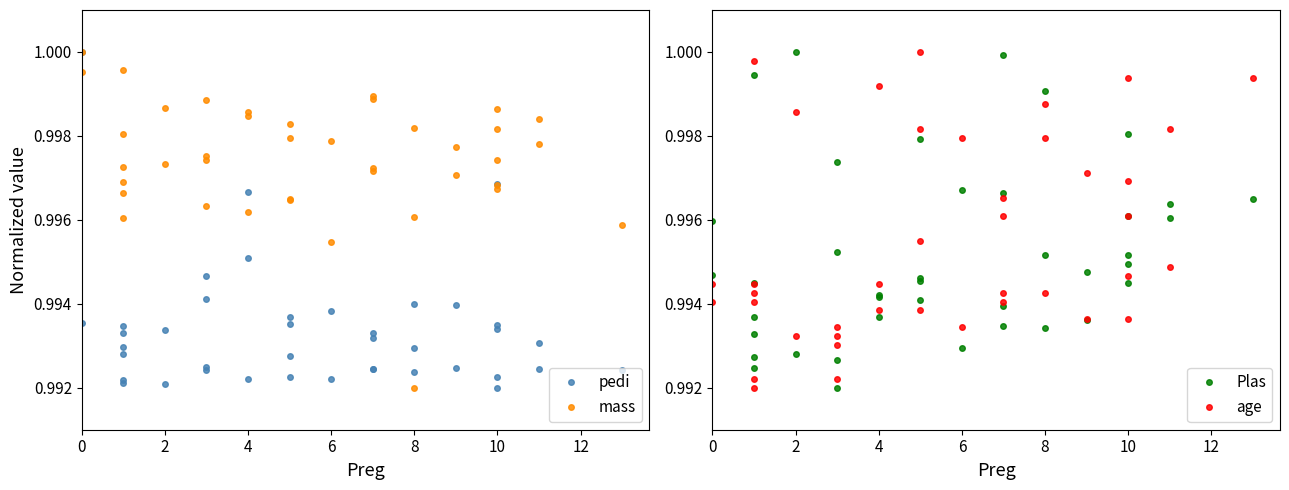

Where do age and mass first cross each other?

0 and 2